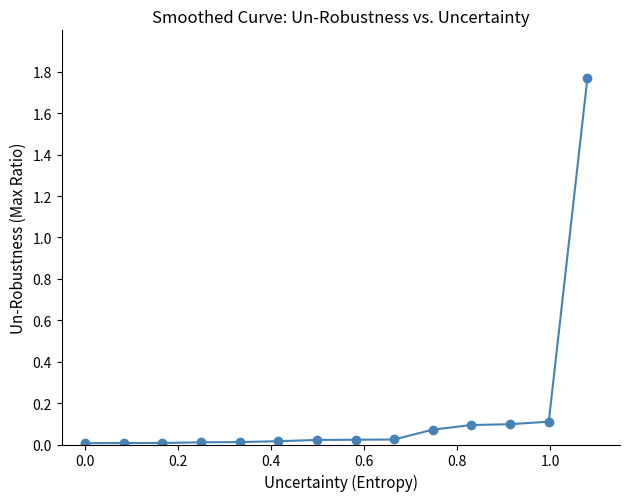

What is the sum of all values?

2.3